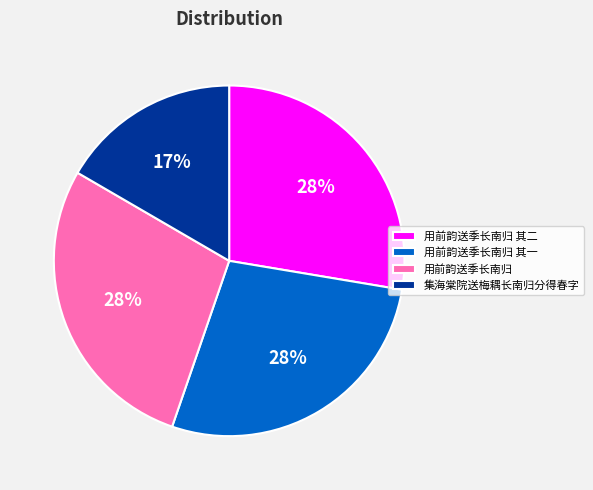

Which has a higher value, 用前韵送季长南归 其一 or 集海棠院送梅耦长南归分得春字?

用前韵送季长南归 其一